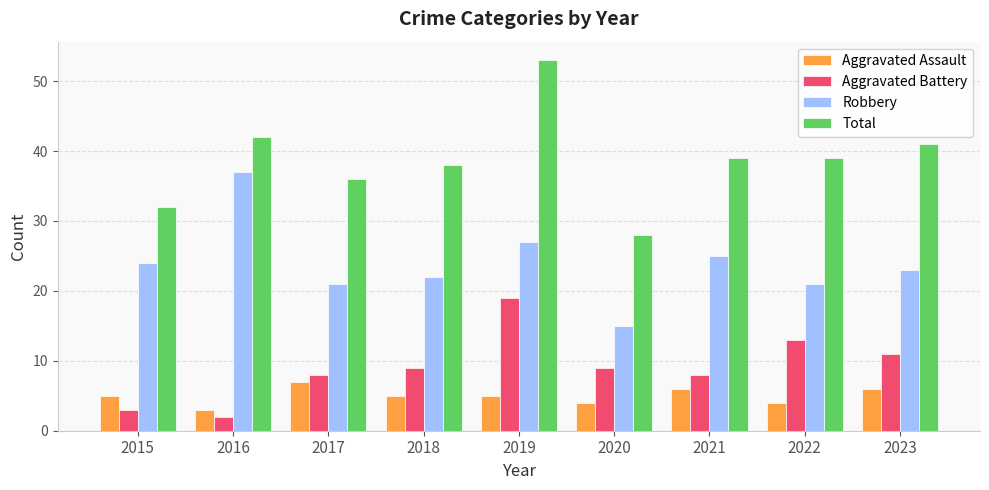

Which series changed the most between 2016 and 2023?

Robbery